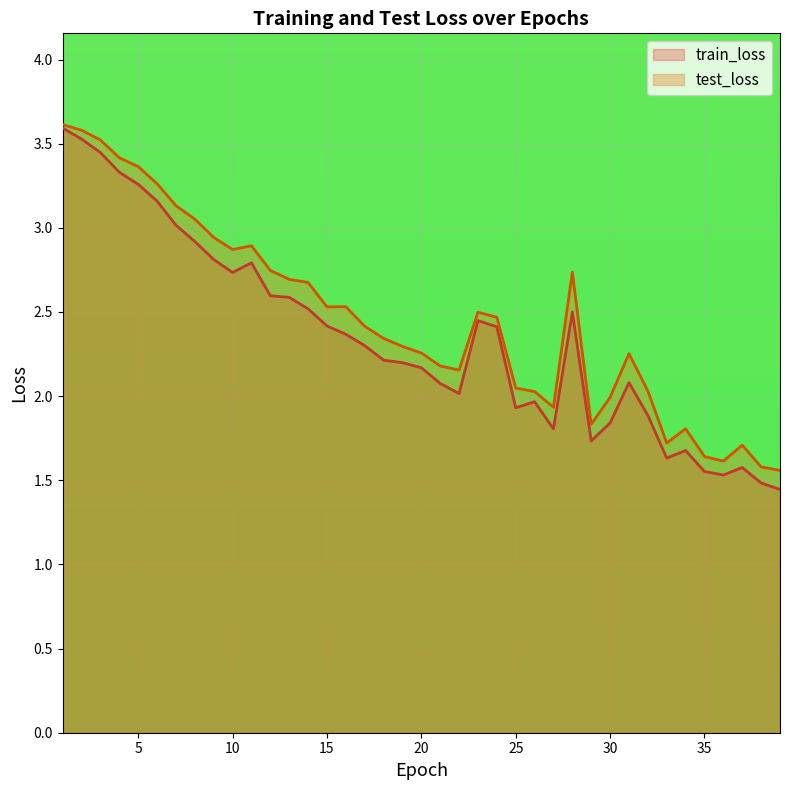

At 2, list the series in order from largest to smallest.

test_loss, train_loss